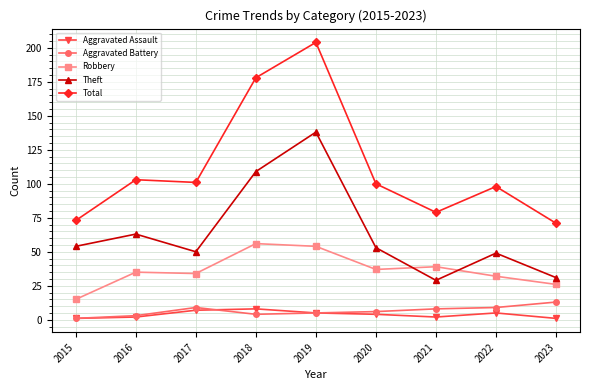

What is the spread (max minus min) of values at 2017?

94